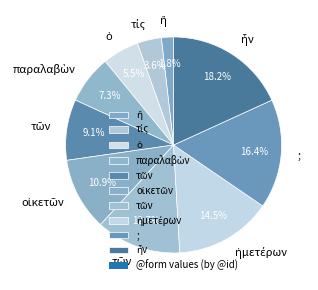

To the nearest percent, what is the average slice percentage?

10%